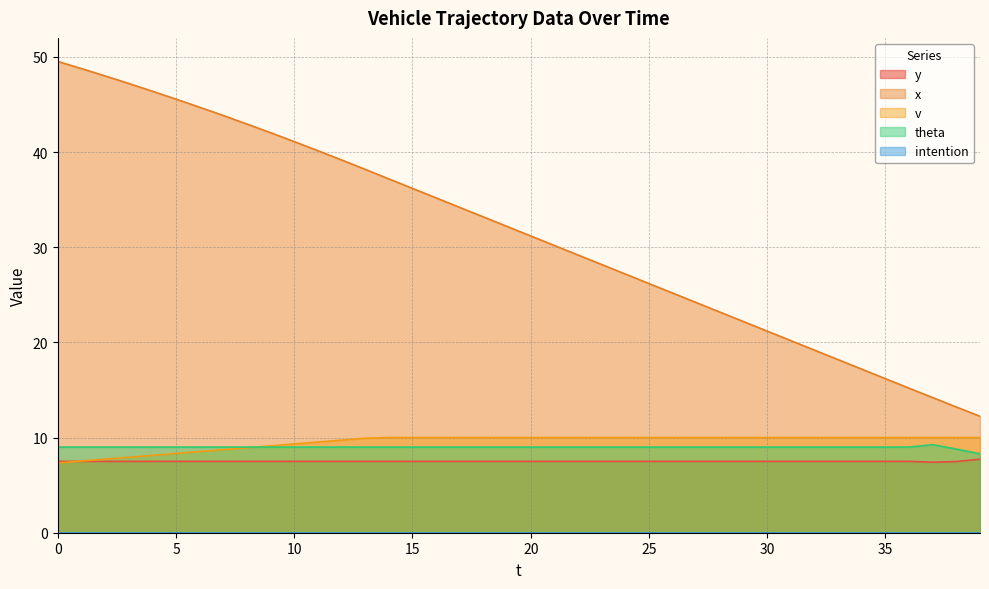

Does the chart have visible grid lines?

Yes